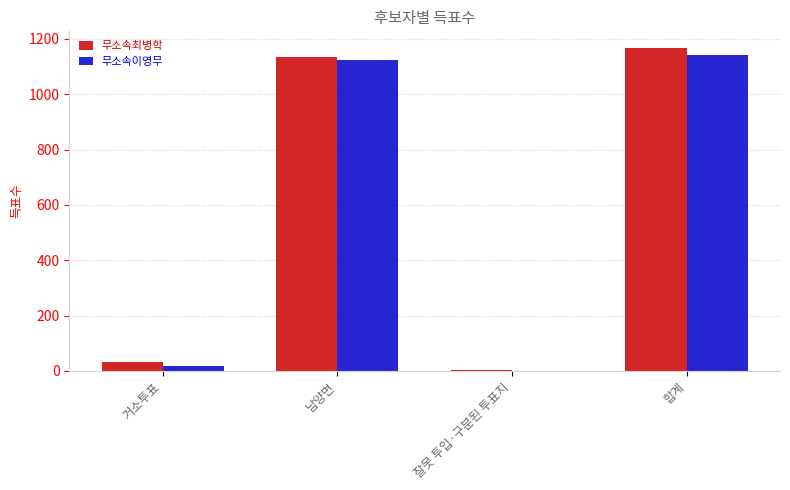

Between 잘못 투입·구분된 투표지 and 합계, which series saw the biggest shift?

무소속최병학